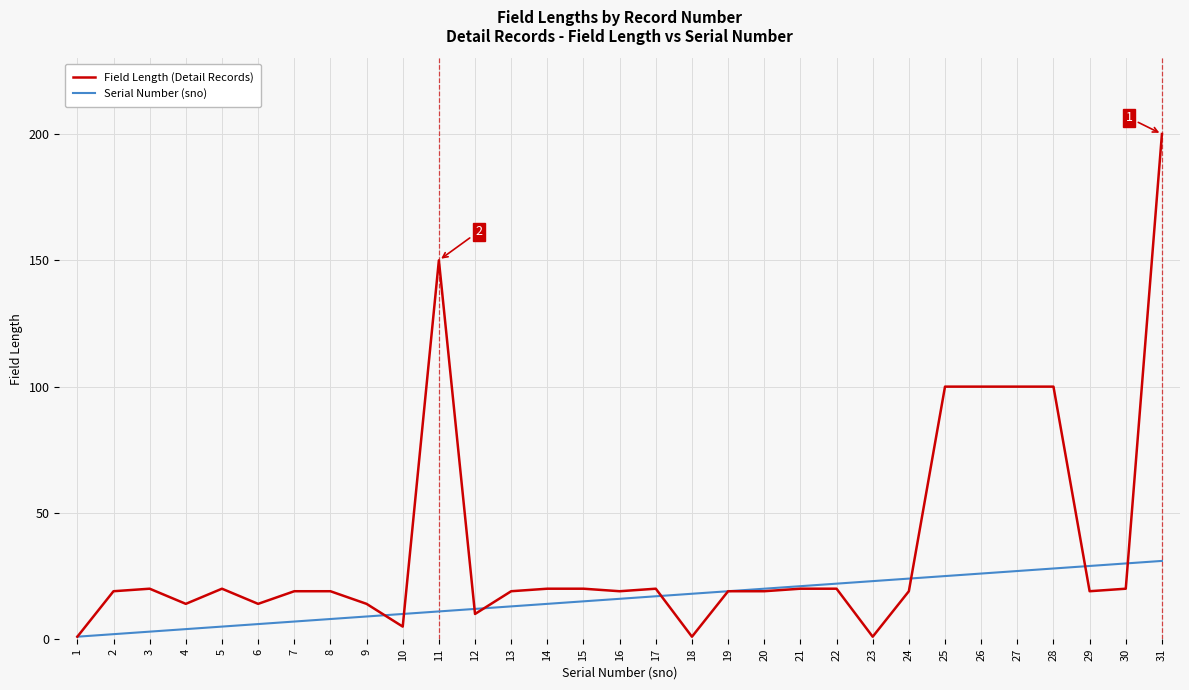

How many values in the Serial Number (sno) series are below 16?

15